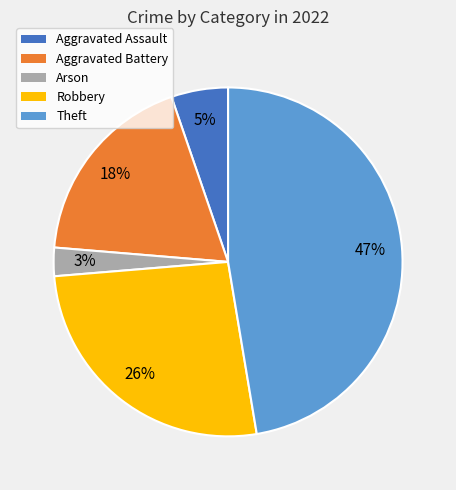

Does Theft represent more than half of the total?

No